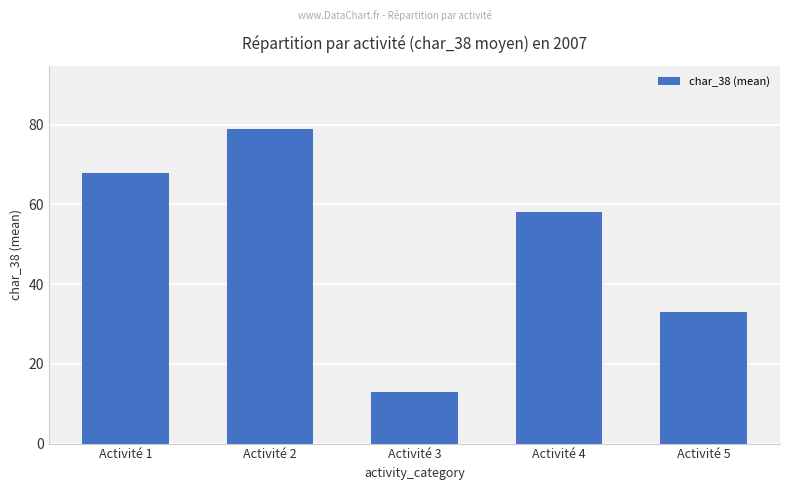

How many data points are less than 58?

2